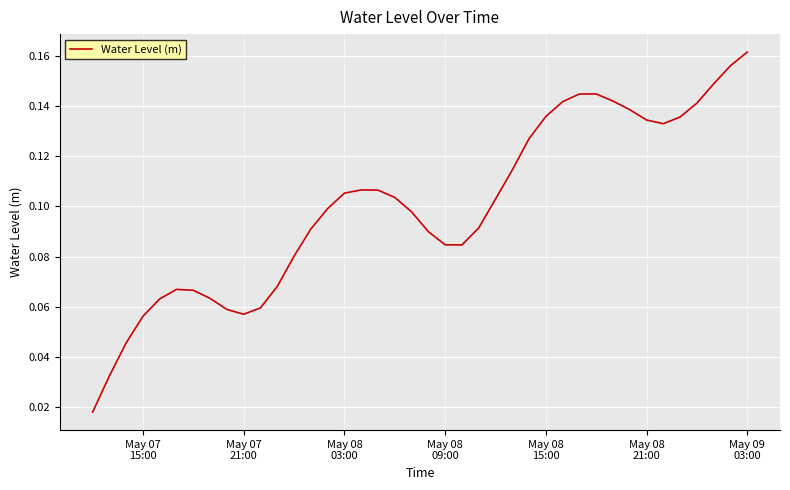

How many interior local peaks (higher than both neighbors) does the data have?

3